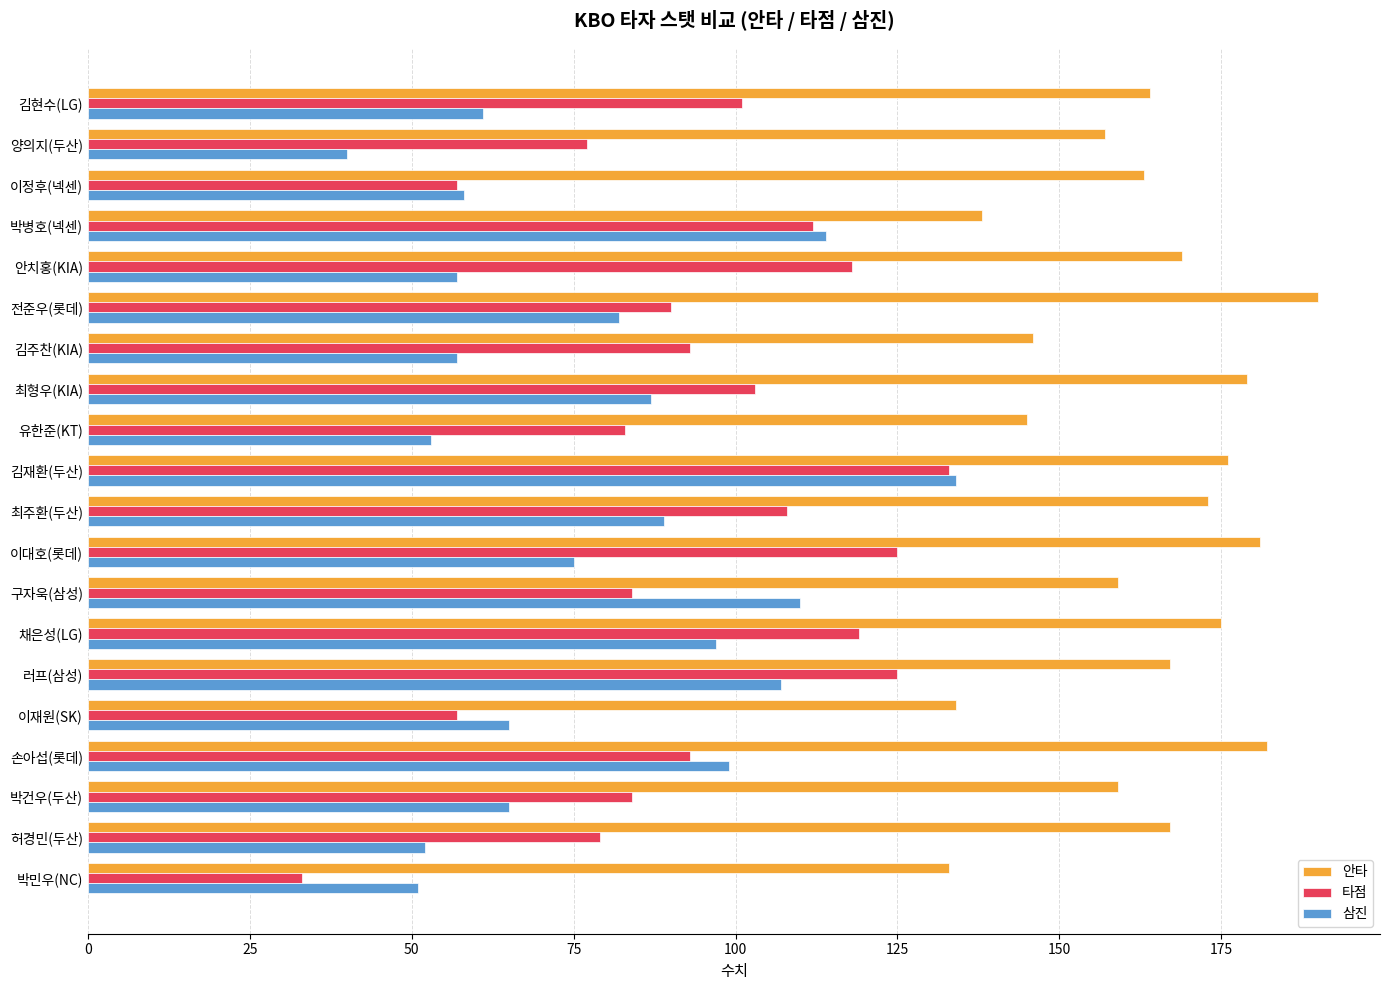

What is the difference between the maximum and minimum values in the 안타 series?

57